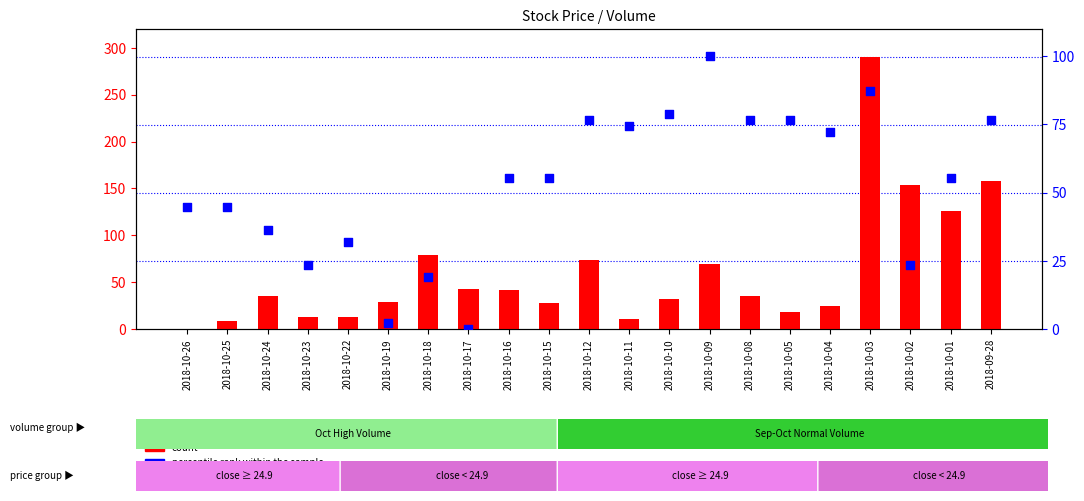

What is the total value across all series at 2018-10-09?

169.2